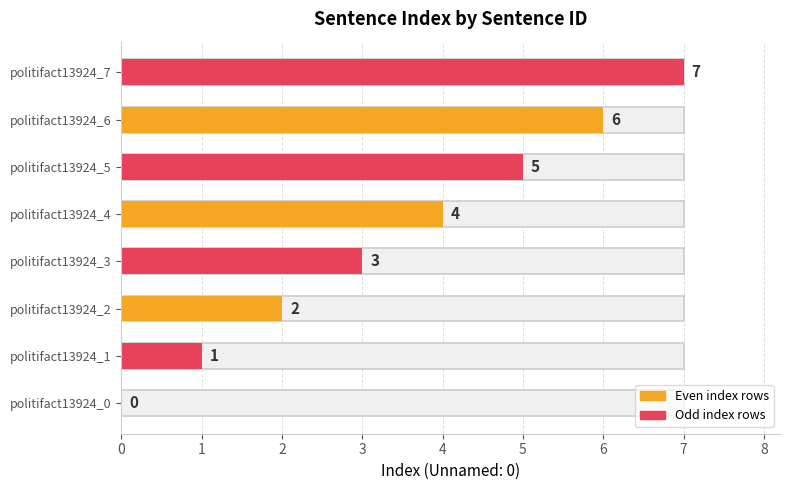

What is the difference between the values at politifact13924_6 and politifact13924_1?

5